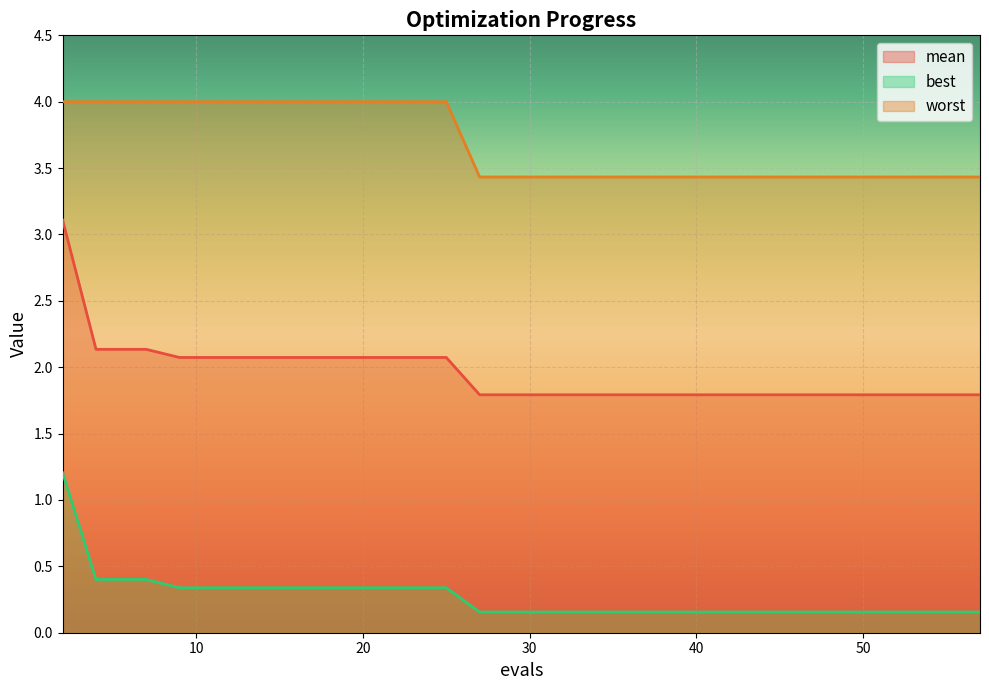

What are all the series names shown in the legend?

mean, best, worst